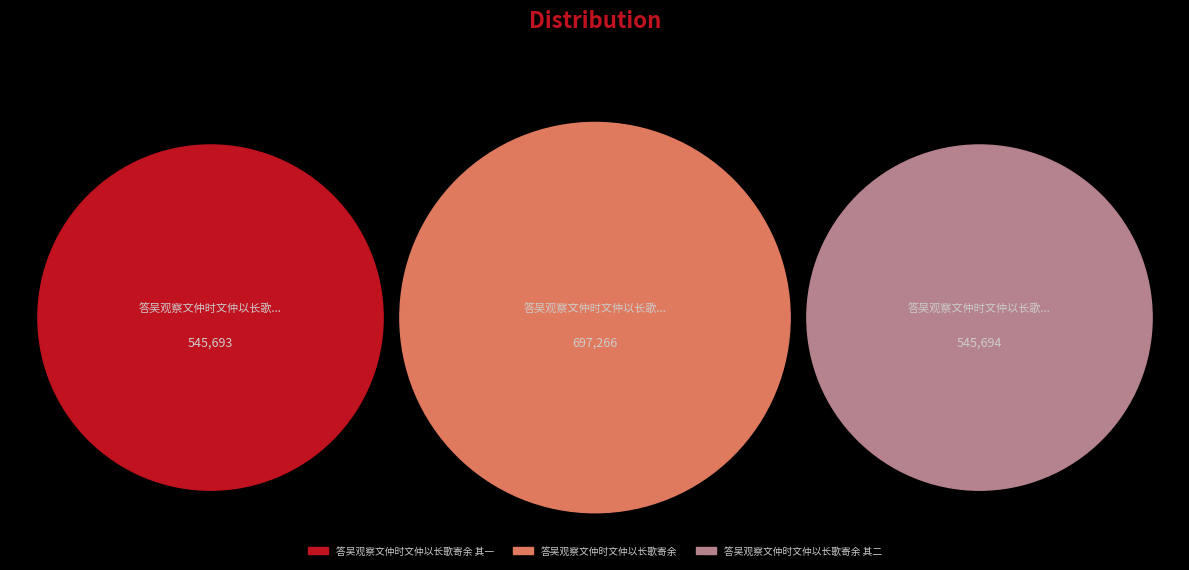

Between 答吴观察文仲时文仲以长歌寄余 其一 and 答吴观察文仲时文仲以长歌寄余 其二, which is larger?

答吴观察文仲时文仲以长歌寄余 其二